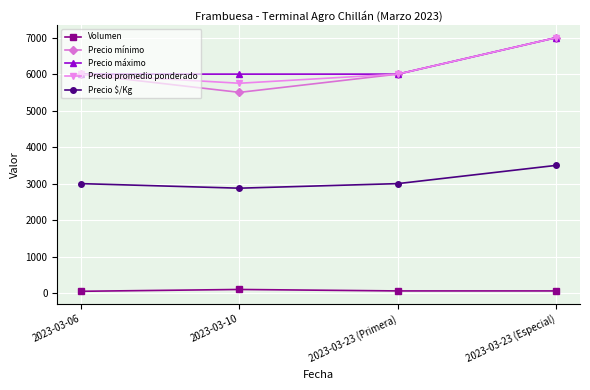

At which category does the chart reach its peak across all series?

2023-03-23 (Especial)